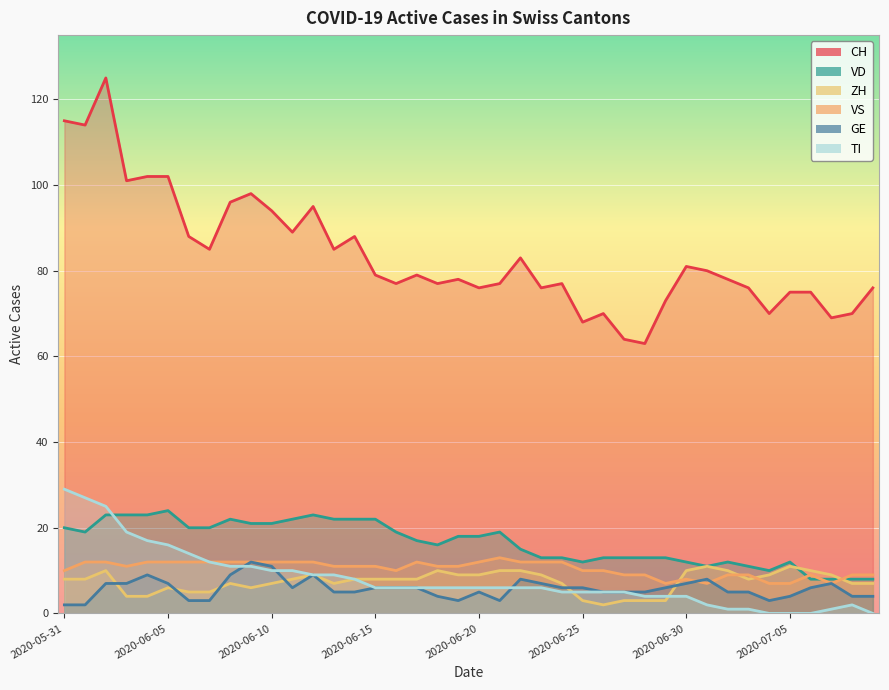

Count the GE values in the range 4 to 7.

26